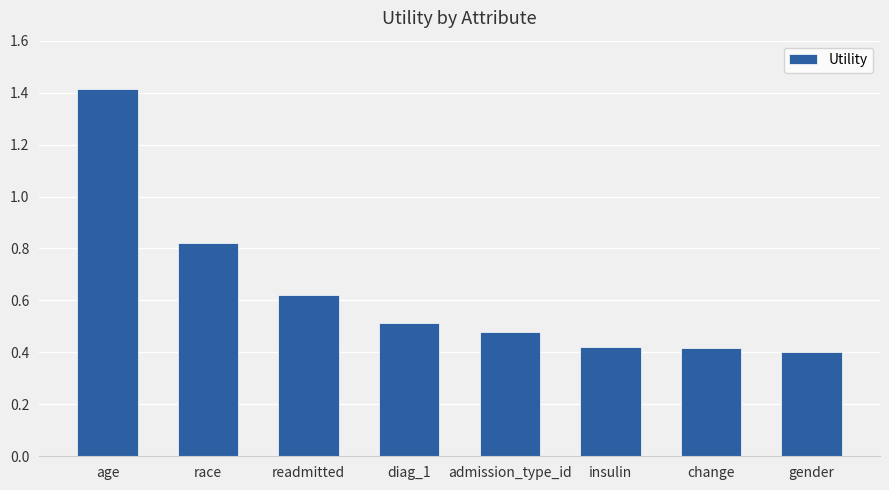

The value at age is 1.0. True or false?

False